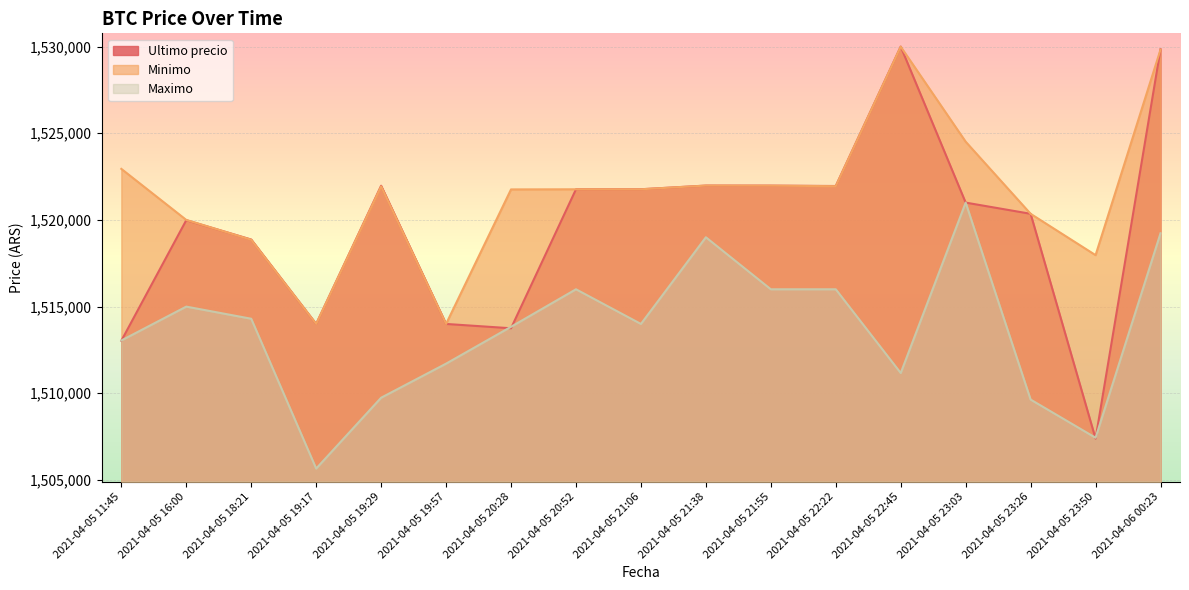

What is the label of the 3rd point from the right?

2021-04-05 23:26